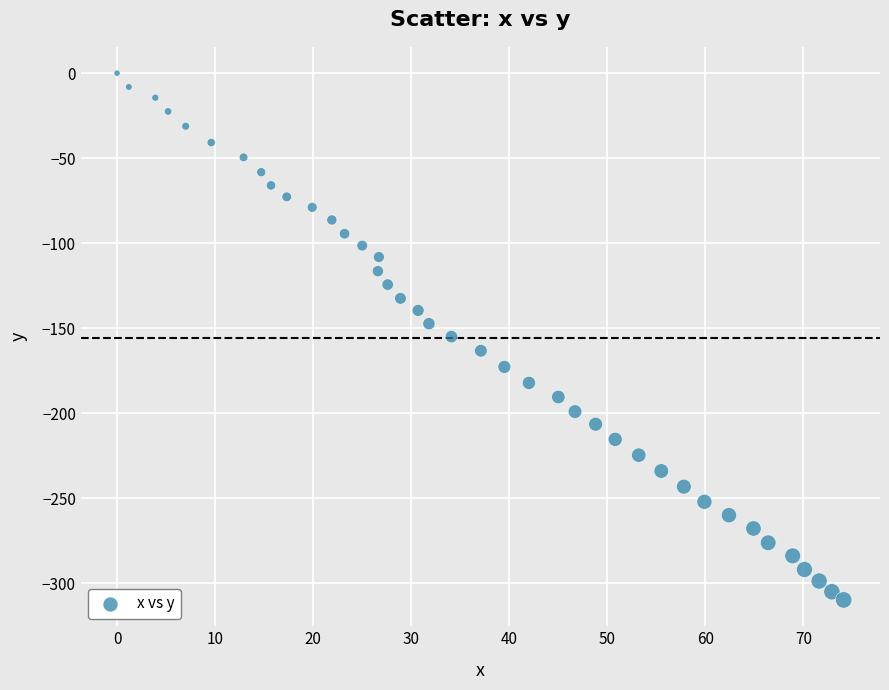

What is the range of Y values (max minus min)?

309.7